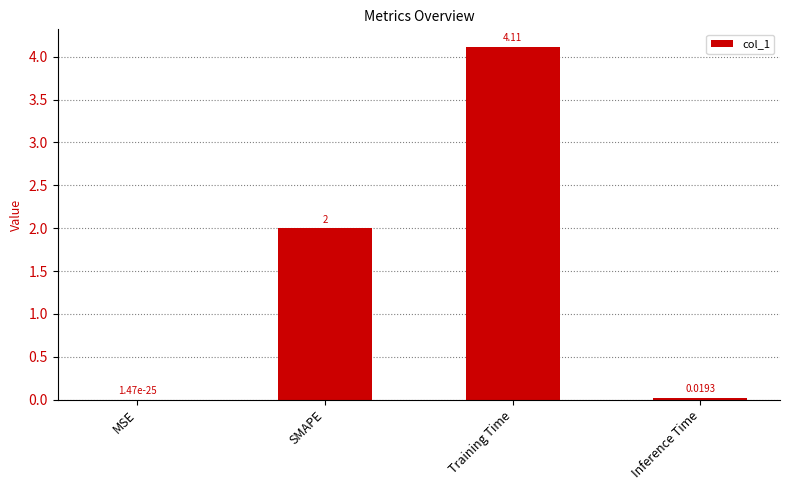

At which label is the value closest to 2?

SMAPE